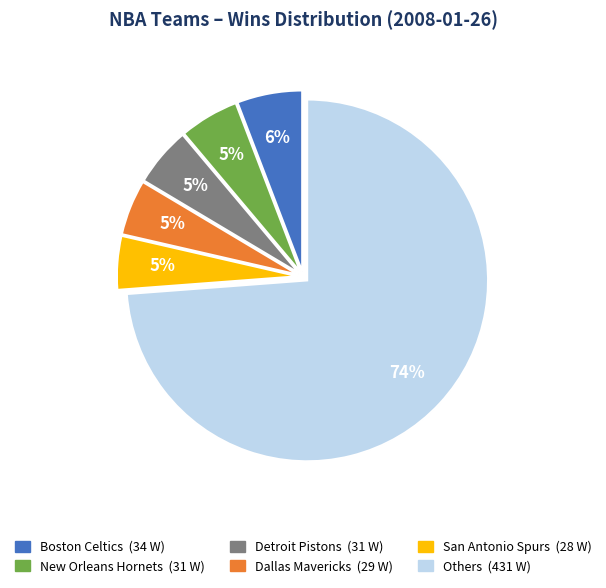

To the nearest percent, what is the difference between the largest and smallest slice percentages?

69%